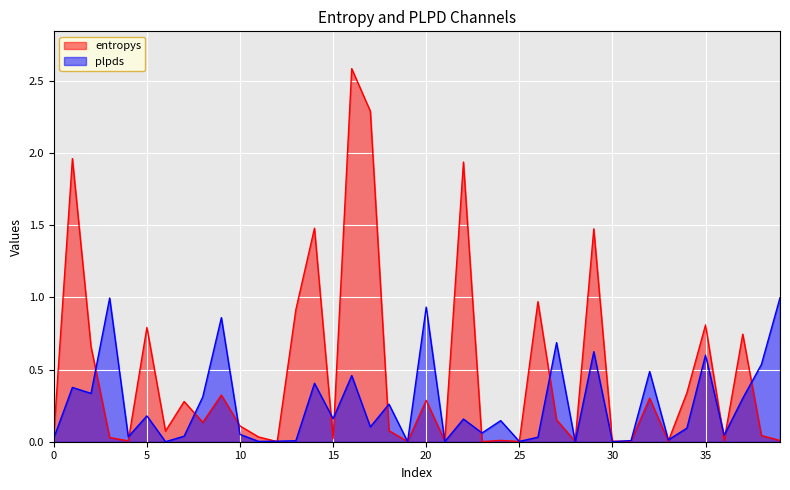

Which series has the largest range (max minus min)?

entropys_line